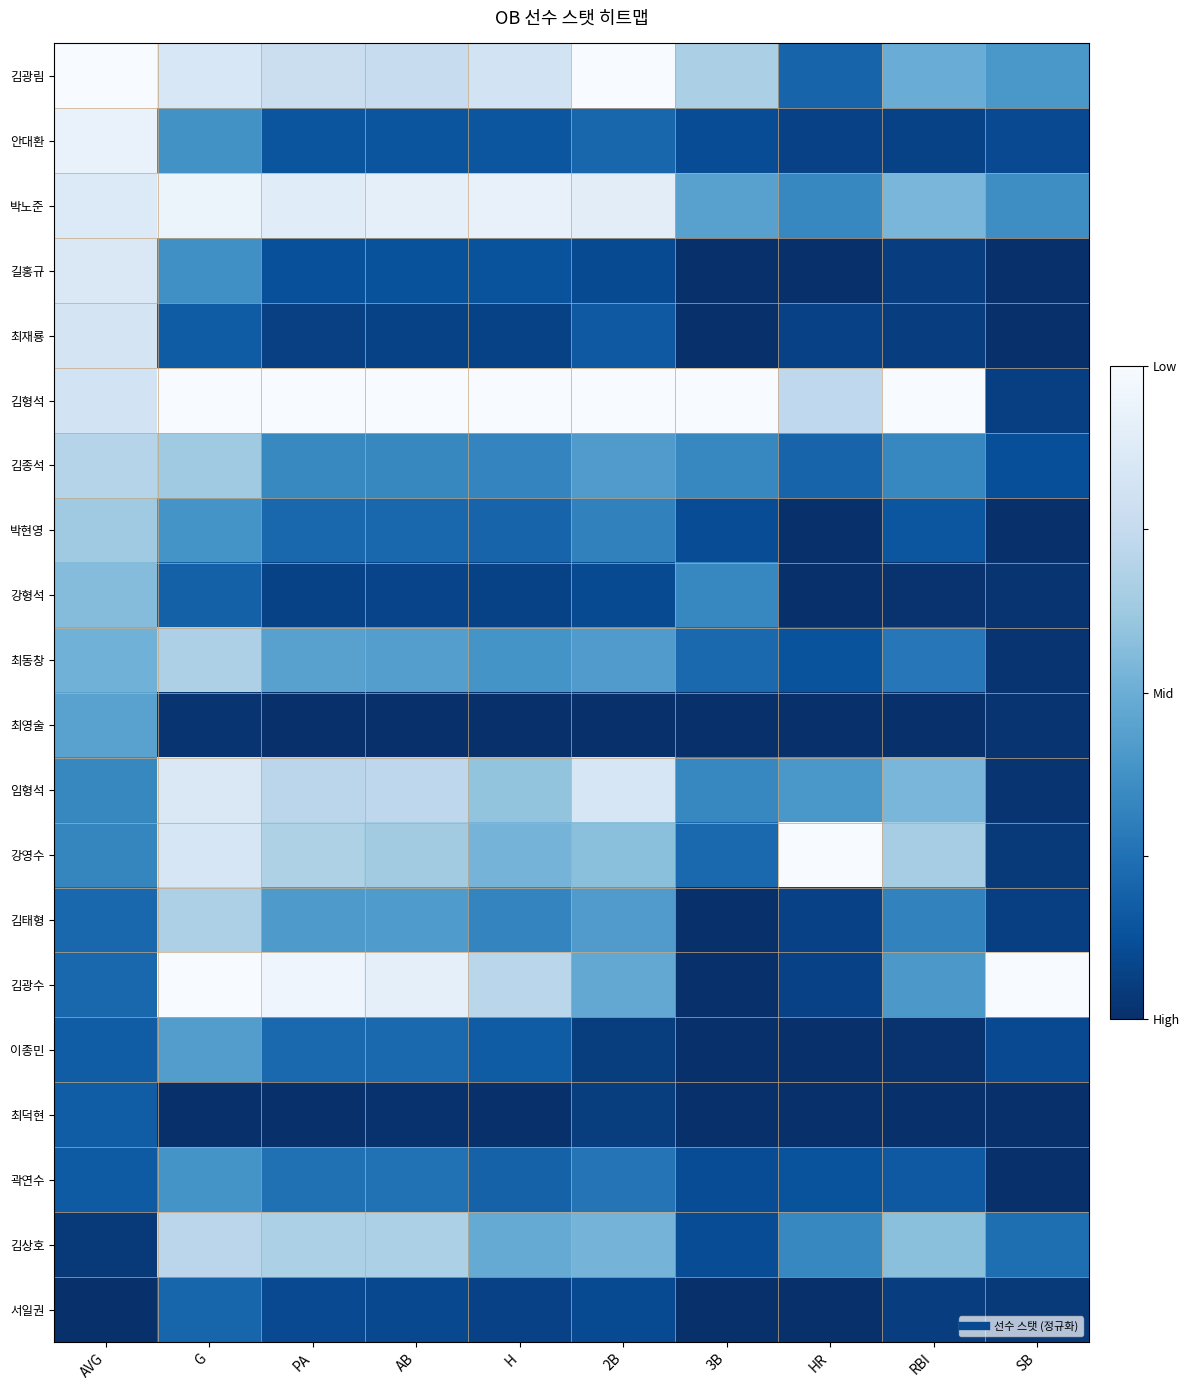

Reading right to left, what are all the values shown in this chart?

김광림: SB=0.4	RBI=0.5	HR=0.2	3B=0.7	2B=1.0	H=0.8	AB=0.8	PA=0.8	G=0.8	AVG=1.0
안대환: SB=0.1	RBI=0.1	HR=0.1	3B=0.1	2B=0.2	H=0.1	AB=0.1	PA=0.1	G=0.4	AVG=0.9
박노준: SB=0.4	RBI=0.5	HR=0.3	3B=0.4	2B=0.9	H=0.9	AB=0.9	PA=0.9	G=0.9	AVG=0.9
길홍규: SB=0.0	RBI=0.1	HR=0.0	3B=0.0	2B=0.1	H=0.1	AB=0.1	PA=0.1	G=0.4	AVG=0.9
최재룡: SB=0.0	RBI=0.1	HR=0.1	3B=0.0	2B=0.2	H=0.1	AB=0.1	PA=0.1	G=0.2	AVG=0.8
김형석: SB=0.1	RBI=1.0	HR=0.7	3B=1.0	2B=1.0	H=1.0	AB=1.0	PA=1.0	G=1.0	AVG=0.8
김종석: SB=0.1	RBI=0.3	HR=0.2	3B=0.3	2B=0.4	H=0.3	AB=0.3	PA=0.3	G=0.6	AVG=0.7
박현영: SB=0.0	RBI=0.1	HR=0.0	3B=0.1	2B=0.3	H=0.2	AB=0.2	PA=0.2	G=0.4	AVG=0.6
강형석: SB=0.0	RBI=0.0	HR=0.0	3B=0.3	2B=0.1	H=0.1	AB=0.1	PA=0.1	G=0.2	AVG=0.6
최동창: SB=0.0	RBI=0.3	HR=0.1	3B=0.2	2B=0.4	H=0.4	AB=0.4	PA=0.4	G=0.7	AVG=0.5
최영술: SB=0.0	RBI=0.0	HR=0.0	3B=0.0	2B=0.0	H=0.0	AB=0.0	PA=0.0	G=0.0	AVG=0.4
임형석: SB=0.0	RBI=0.5	HR=0.4	3B=0.3	2B=0.8	H=0.6	AB=0.7	PA=0.7	G=0.9	AVG=0.3
강영수: SB=0.0	RBI=0.7	HR=1.0	3B=0.2	2B=0.6	H=0.5	AB=0.6	PA=0.7	G=0.8	AVG=0.3
김태형: SB=0.1	RBI=0.3	HR=0.1	3B=0.0	2B=0.4	H=0.3	AB=0.4	PA=0.4	G=0.7	AVG=0.2
김광수: SB=1.0	RBI=0.4	HR=0.1	3B=0.0	2B=0.5	H=0.7	AB=0.9	PA=1.0	G=1.0	AVG=0.2
이종민: SB=0.1	RBI=0.0	HR=0.0	3B=0.0	2B=0.1	H=0.2	AB=0.2	PA=0.2	G=0.4	AVG=0.2
최덕현: SB=0.0	RBI=0.0	HR=0.0	3B=0.0	2B=0.1	H=0.0	AB=0.0	PA=0.0	G=0.0	AVG=0.2
곽연수: SB=0.0	RBI=0.2	HR=0.1	3B=0.1	2B=0.3	H=0.2	AB=0.3	PA=0.2	G=0.4	AVG=0.2
김상호: SB=0.2	RBI=0.6	HR=0.3	3B=0.1	2B=0.5	H=0.5	AB=0.7	PA=0.7	G=0.7	AVG=0.0
서일권: SB=0.0	RBI=0.1	HR=0.0	3B=0.0	2B=0.1	H=0.1	AB=0.1	PA=0.1	G=0.2	AVG=0.0